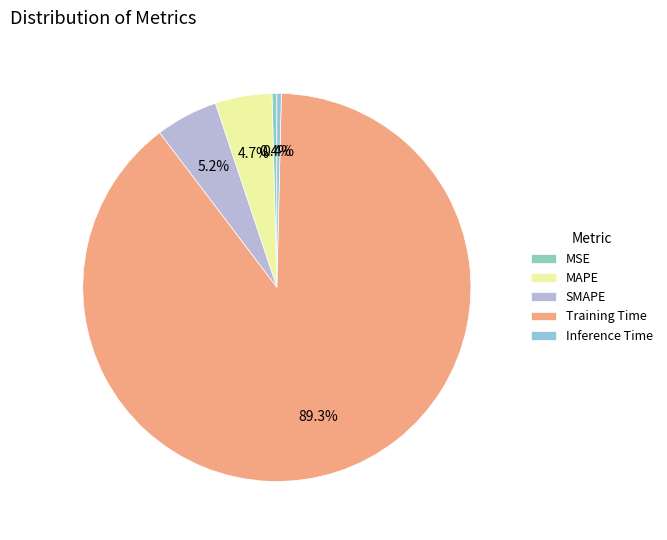

Count the number of slices in the pie.

5